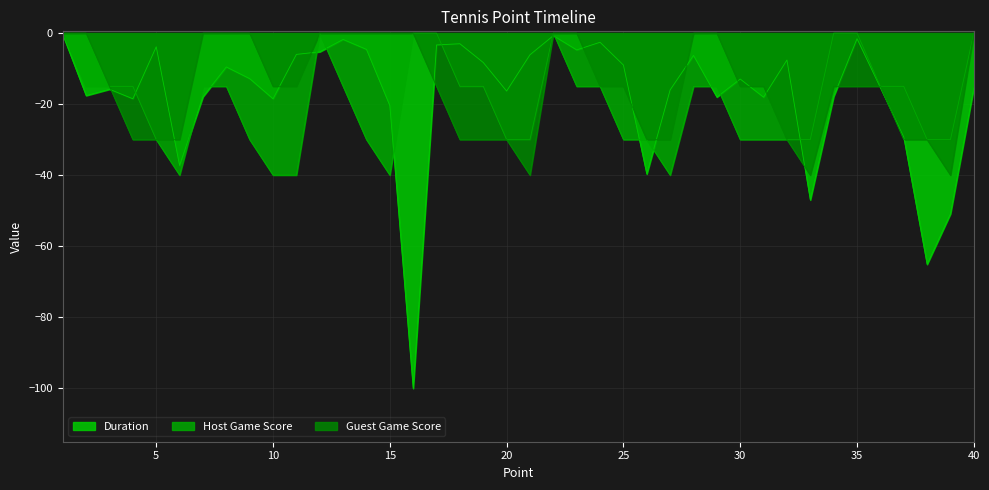

What is the sum of the Duration values at 19 and 40?

-23.7